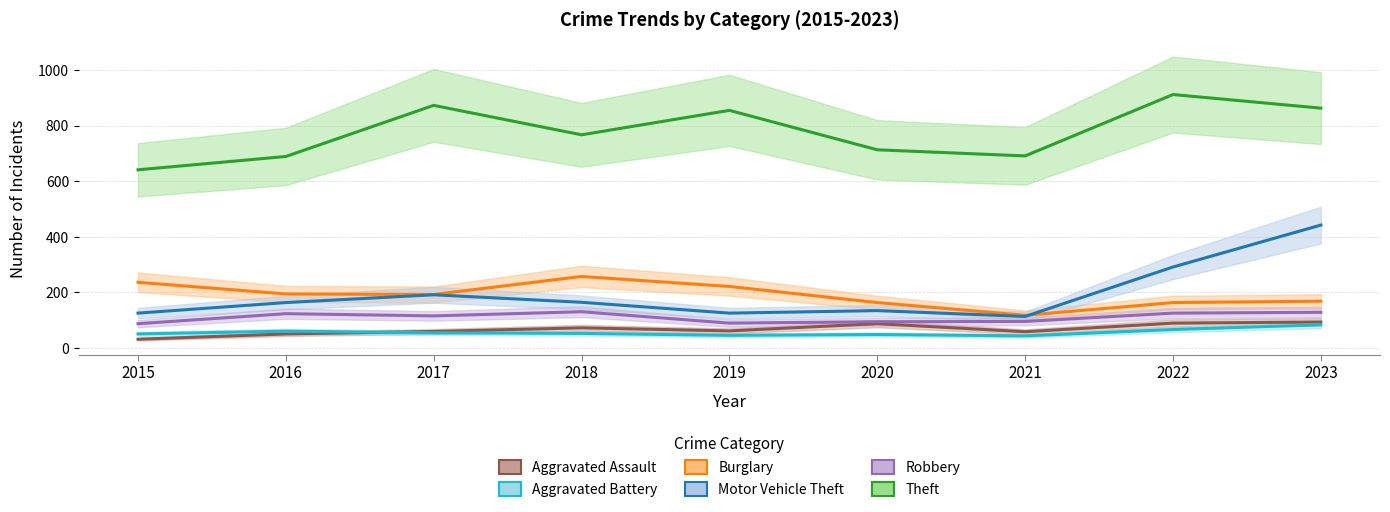

True or false: Motor Vehicle Theft and Robbery intersect in this chart.

False